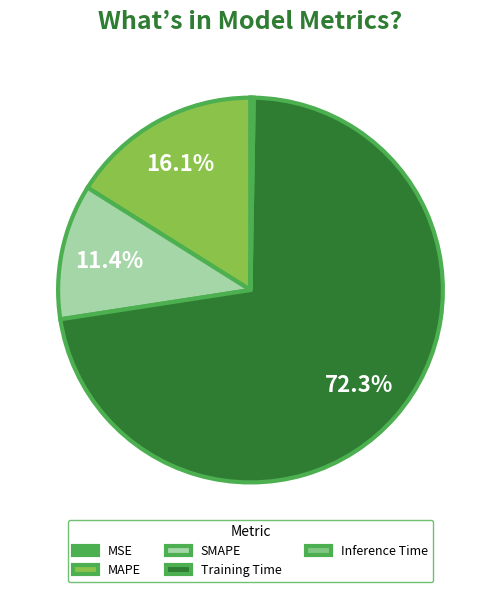

Is SMAPE the majority of the pie?

No